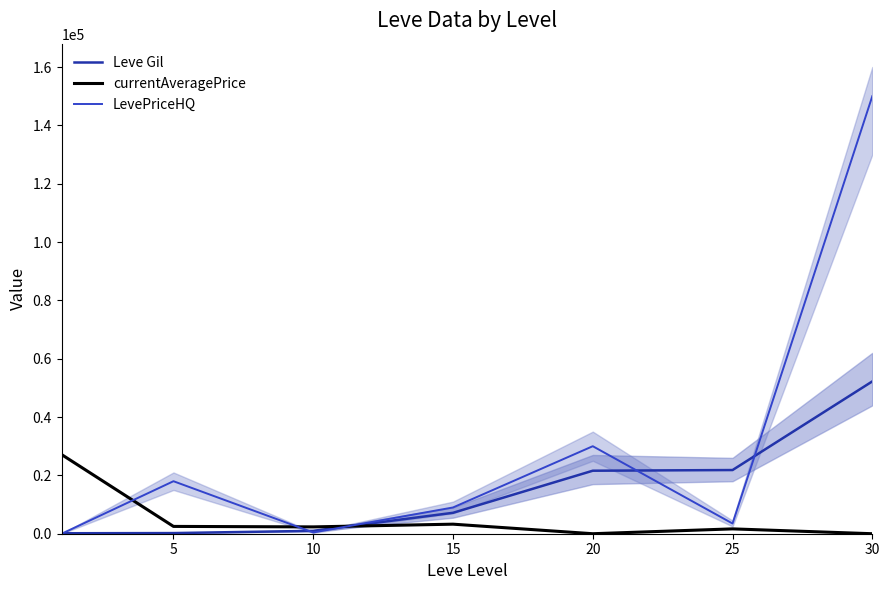

Is the value of LevePriceHQ at 5 greater than the value of currentAveragePrice at 10?

Yes